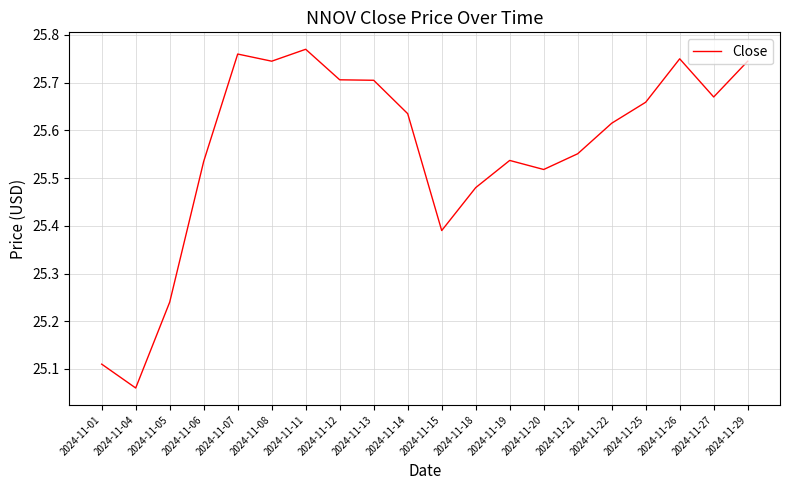

Which category has the lowest value across all series?

2024-11-04